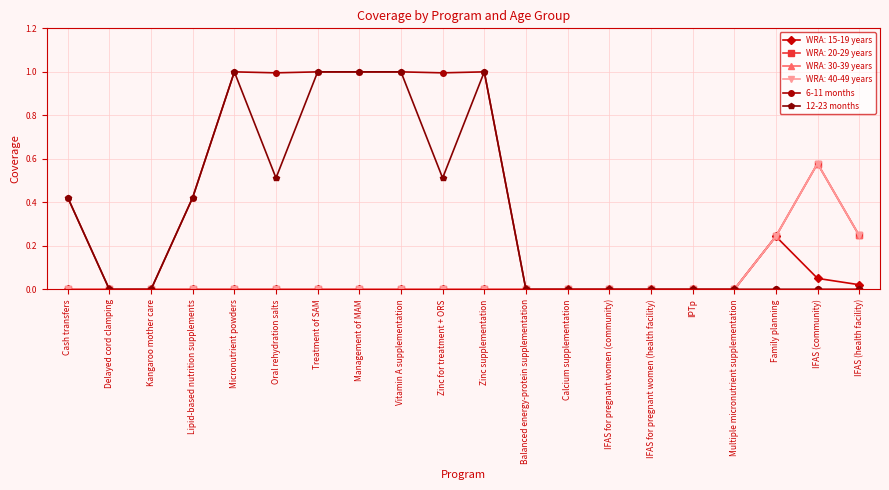

Does the chart have visible grid lines?

Yes